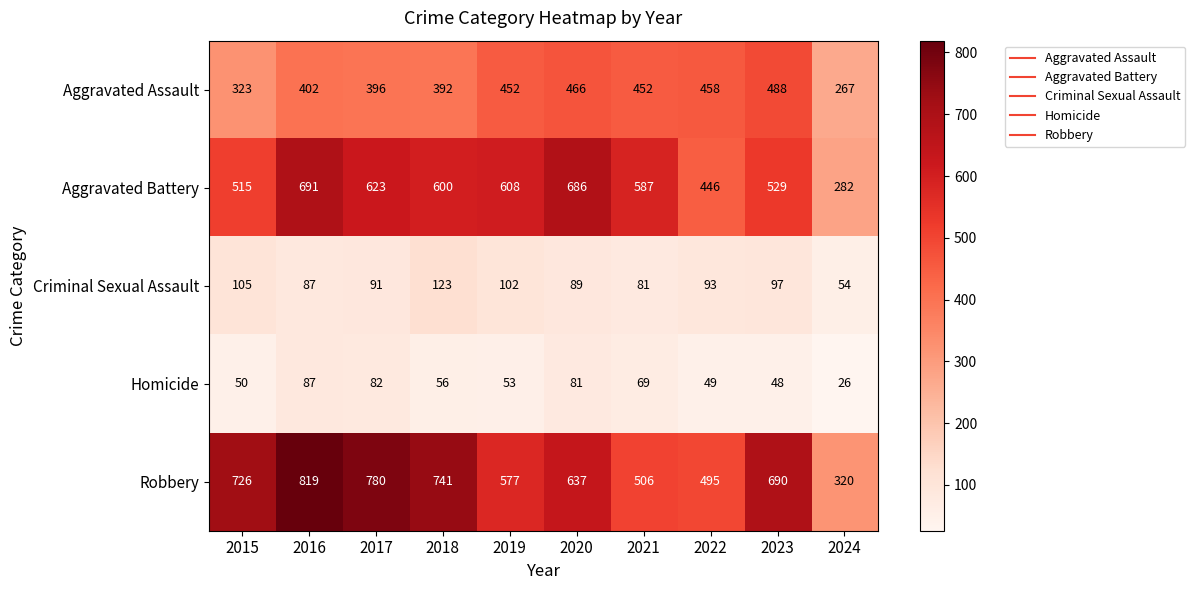

What is the difference between the highest and lowest values at 2018?

685